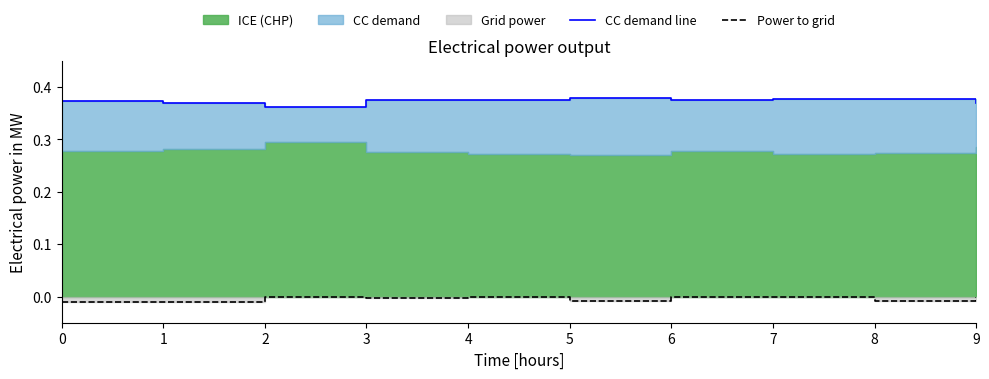

Is the value of CC demand line at 2 greater than the value of Power to grid at 2?

Yes